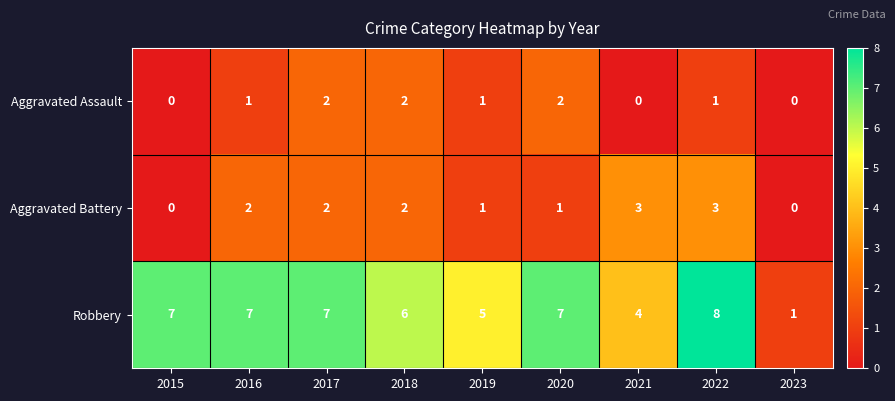

What is the sum of all Aggravated Assault values?

9